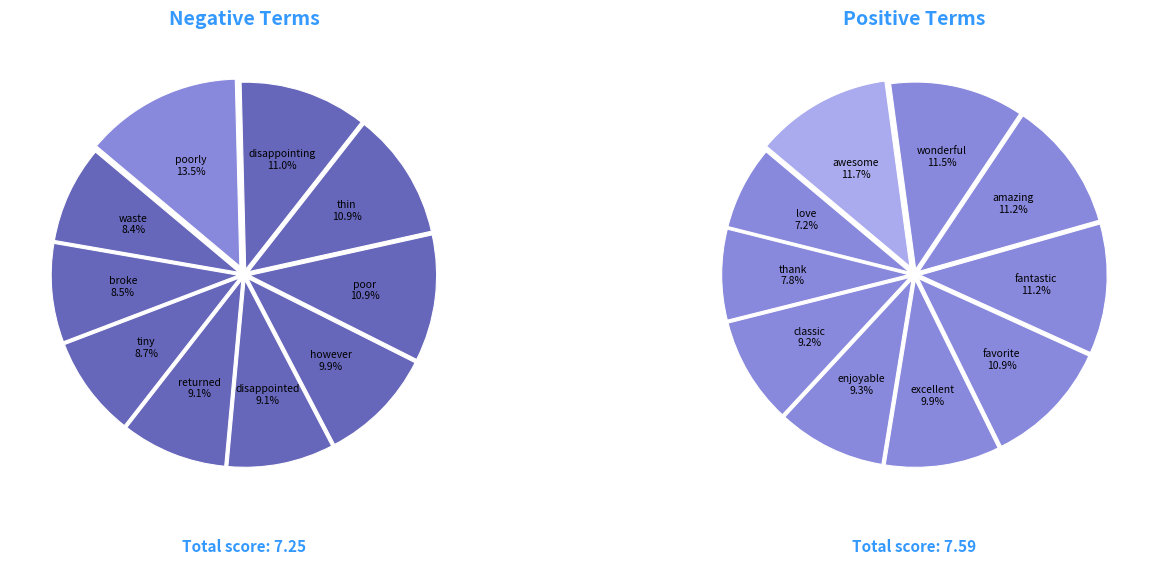

Do 7 and 3 together represent more than half of the pie?

No